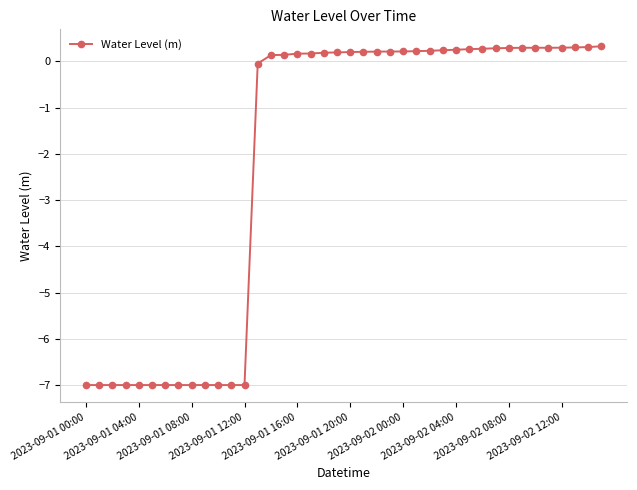

What is the value of the 4th point from the left?

-7.0